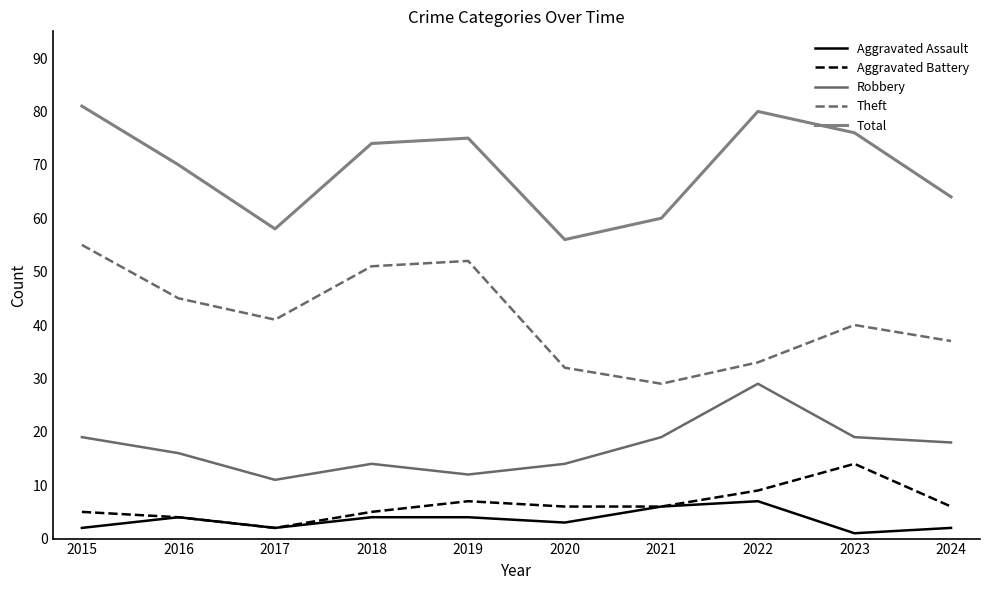

What is the difference between the highest and lowest values at 2023?

75